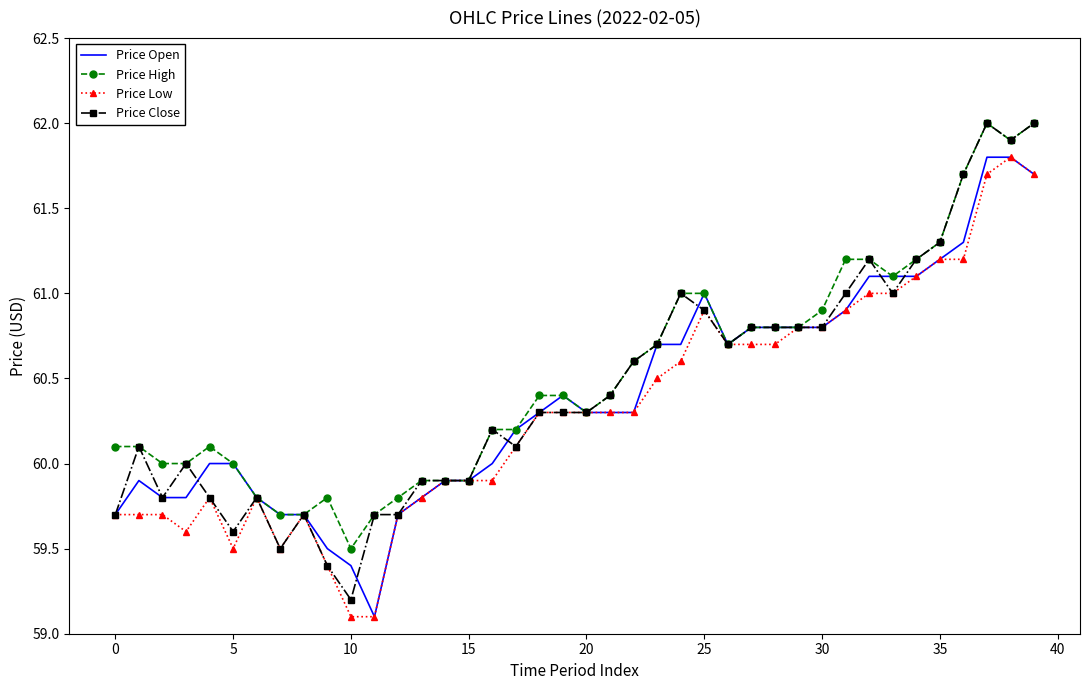

Which series has the widest spread of values?

Price Close